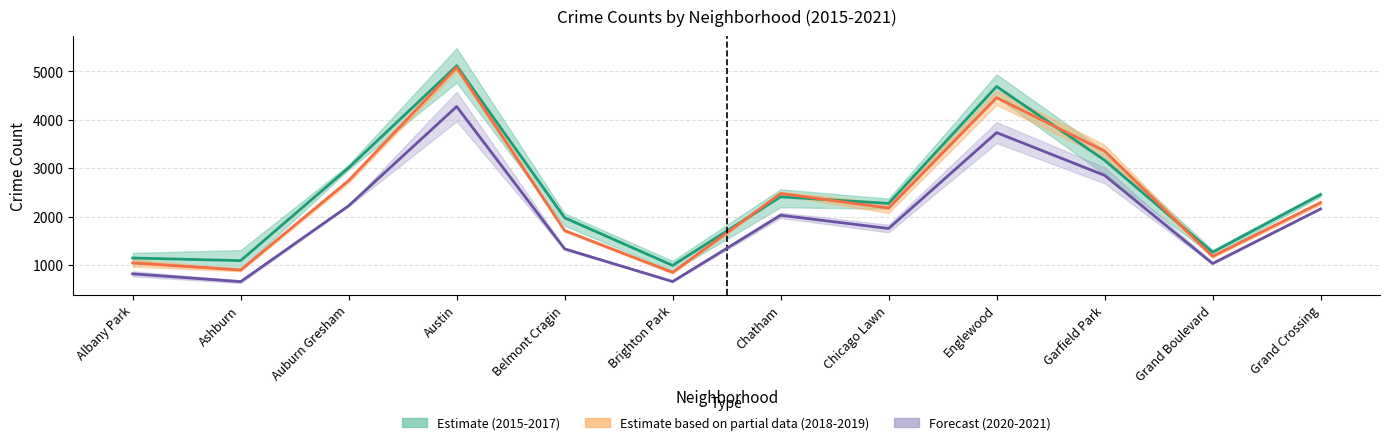

How many interior local peaks does the 2020-2021 (Forecast) series have?

3